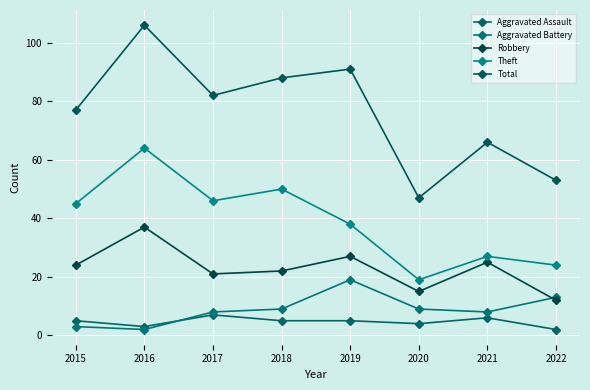

Reading right to left, what are all the values shown in this chart?

Aggravated Assault: 2	6	4	5	5	7	3	5
Aggravated Battery: 13	8	9	19	9	8	2	3
Robbery: 12	25	15	27	22	21	37	24
Theft: 24	27	19	38	50	46	64	45
Total: 53	66	47	91	88	82	106	77